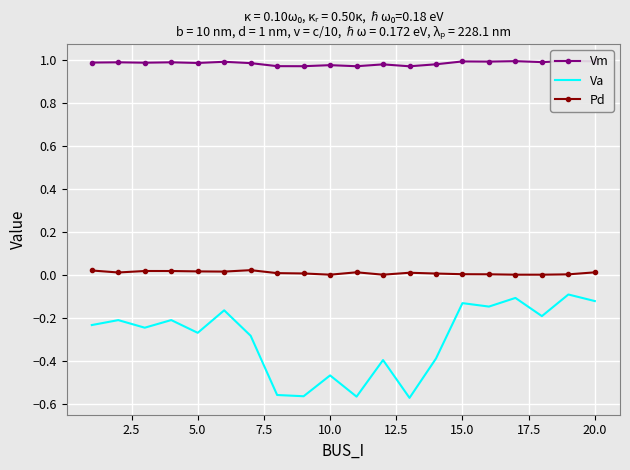

The Pd series shows 0.0 at 15.0. True or false?

True